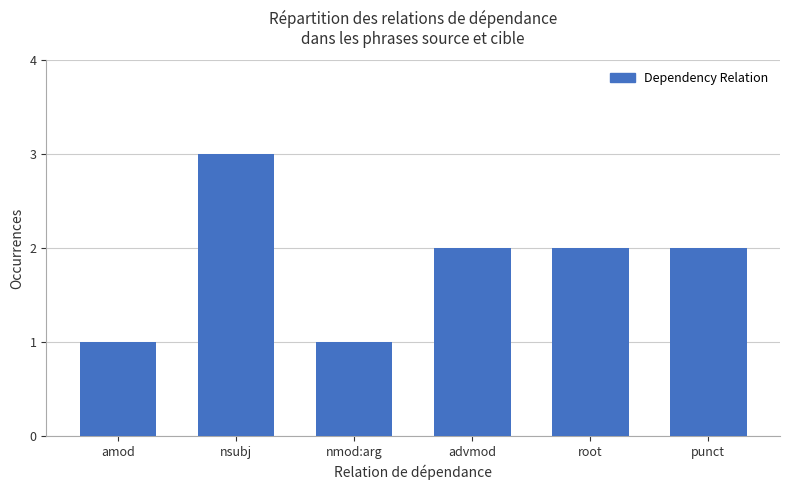

Count the number of categories in the chart.

6